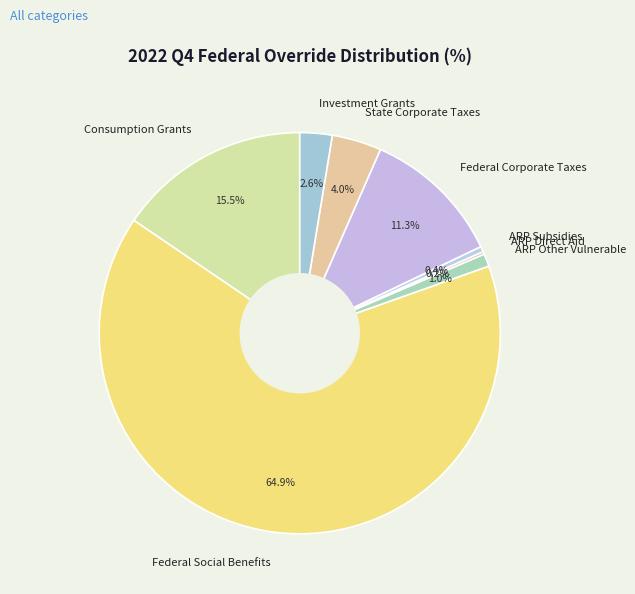

Which slice is the largest?

Federal Social Benefits